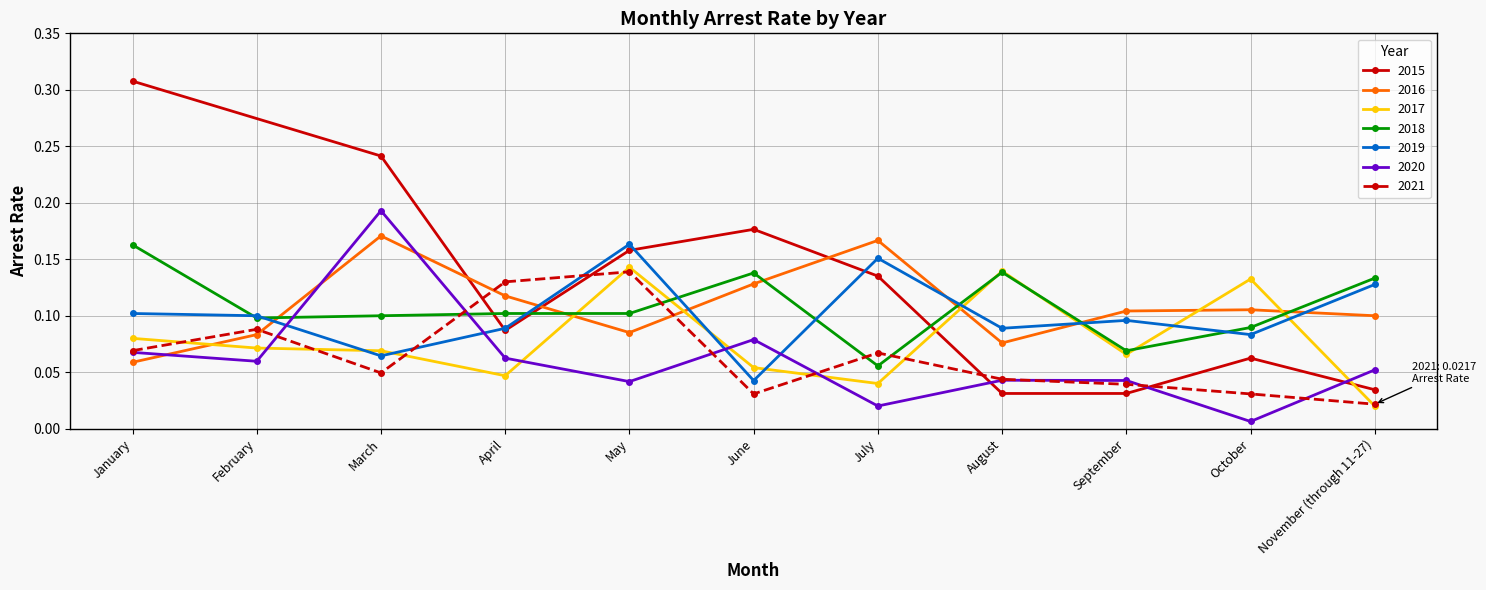

At which label does 2020 reach its minimum?

October